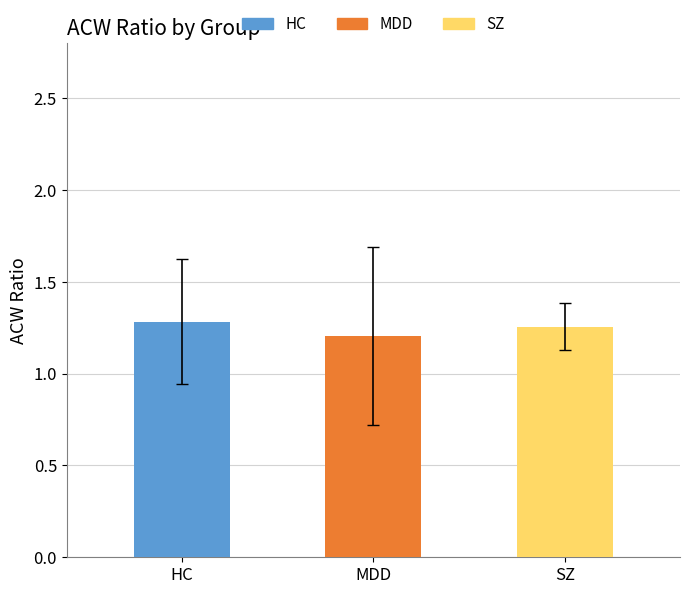

The chart shows a value of 2.0 at MDD. True or false?

False